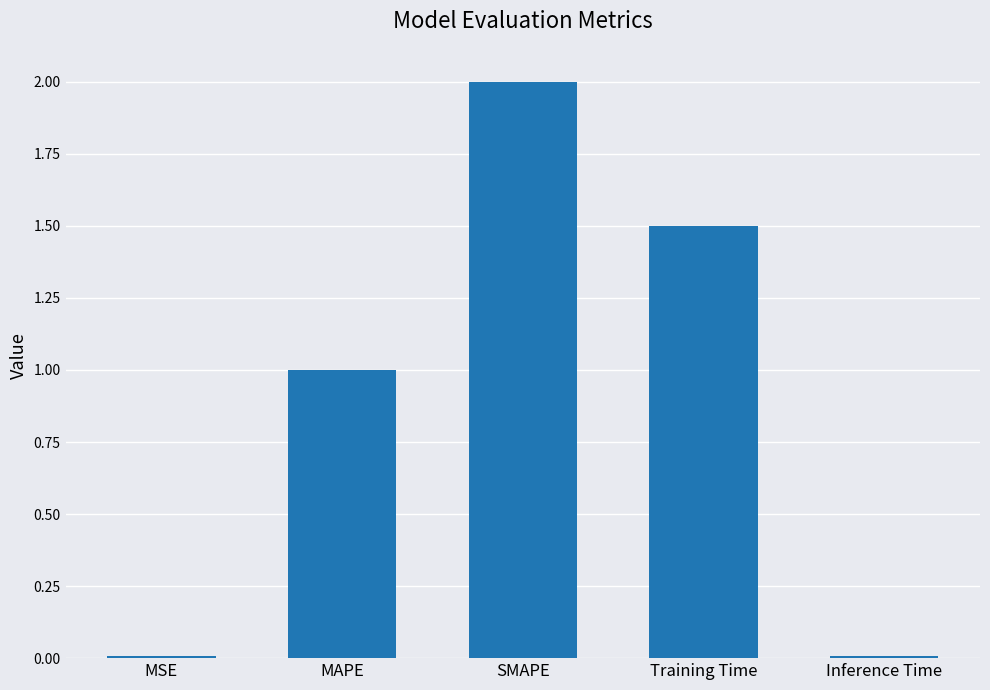

How many data points are less than 1?

2